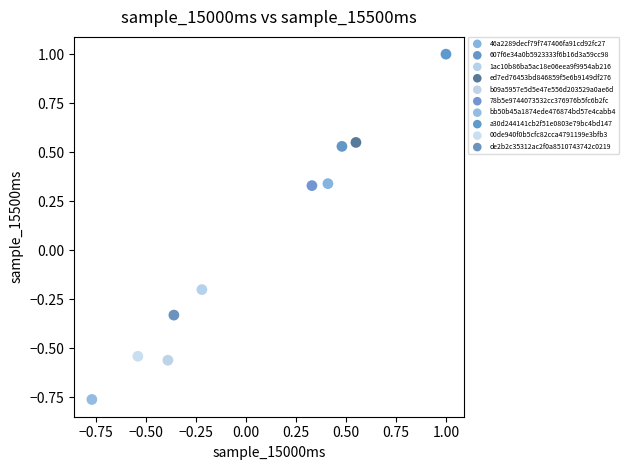

Which series contains the lowest Y value?

bb50b45a1874ede476874bd57e4cabb4